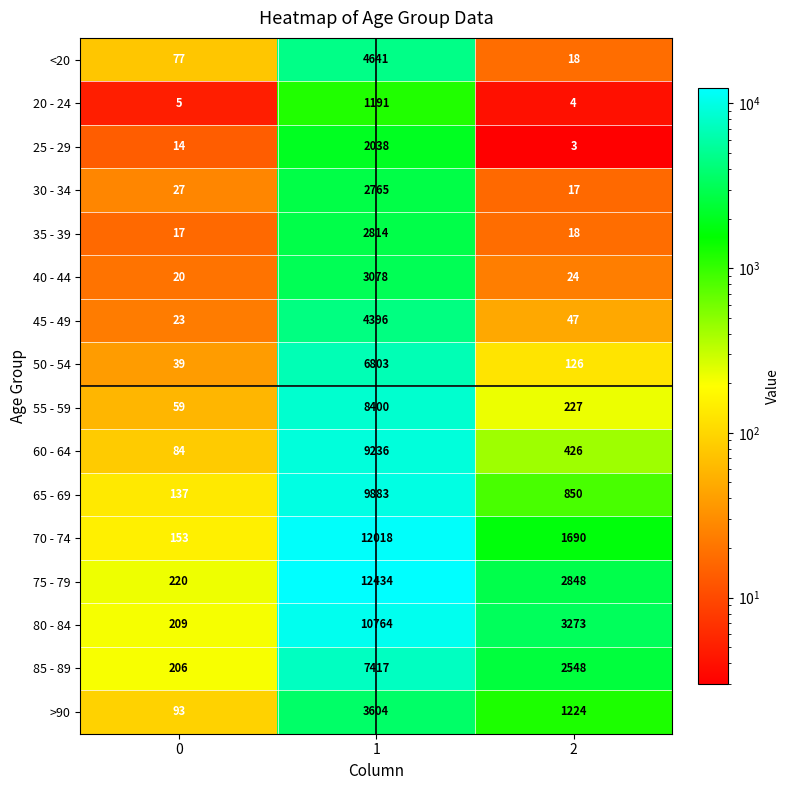

What is the total value across all series at 0?

1383